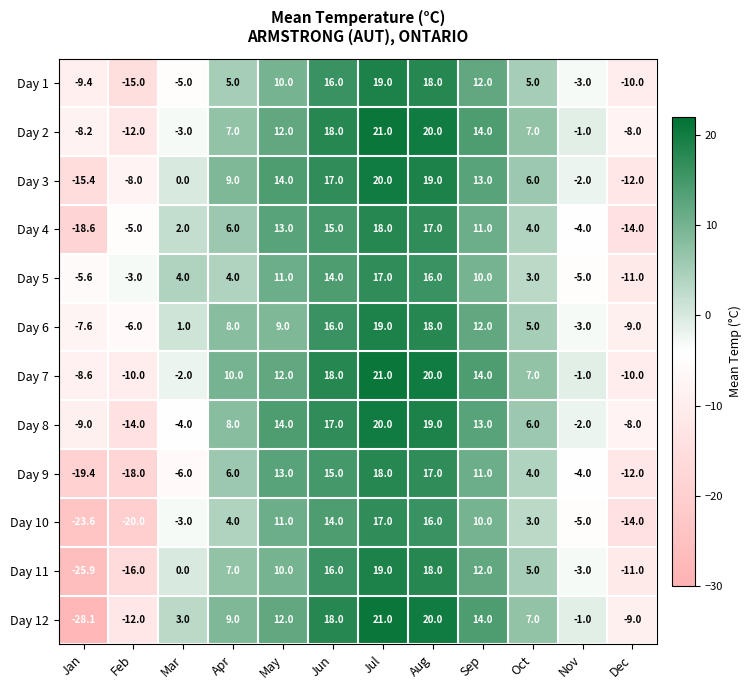

What is the difference between the maximum and minimum values in the Day 12 series?

49.1